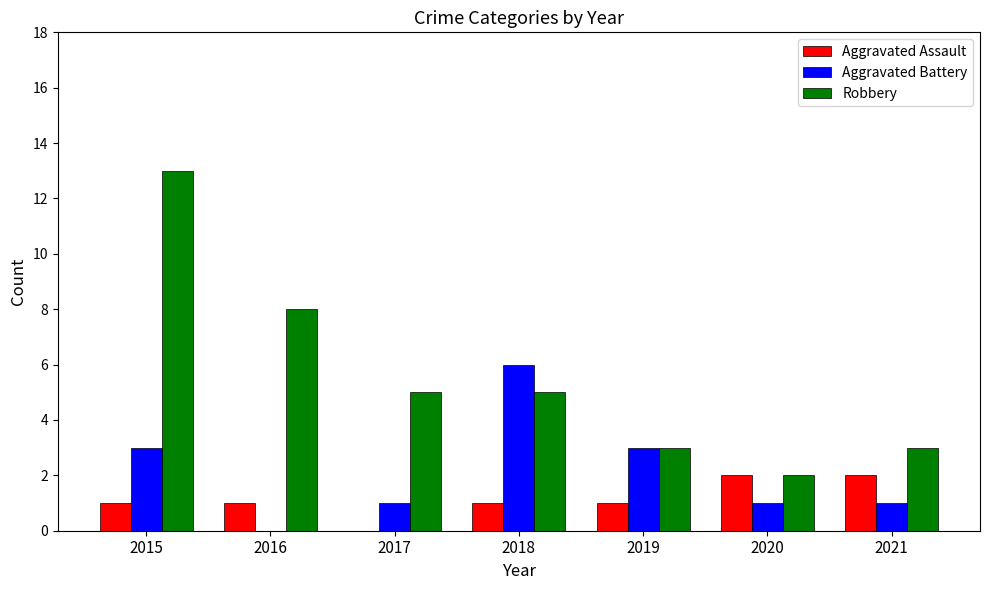

How many distinct data groups are displayed?

3